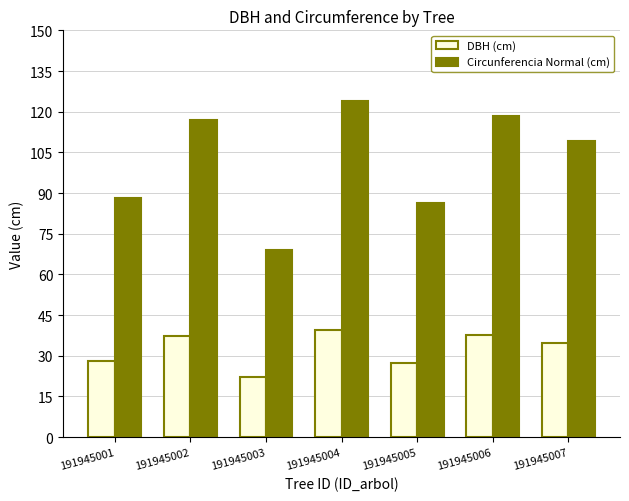

What is the total value across all series at 191945004?

163.6